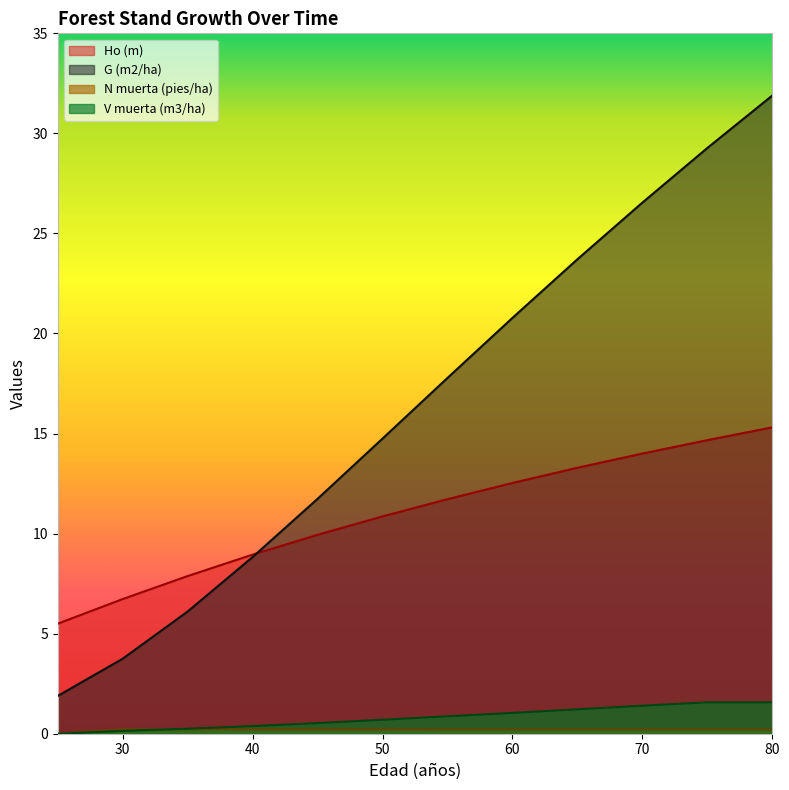

How many values in the G (m2/ha) series are below 17?

6